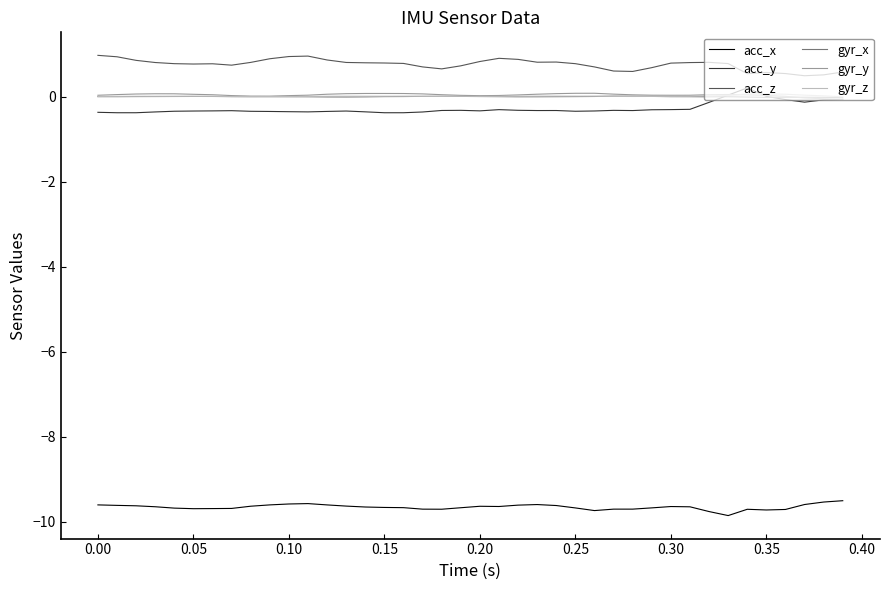

What is the minimum value for acc_y?

-0.4